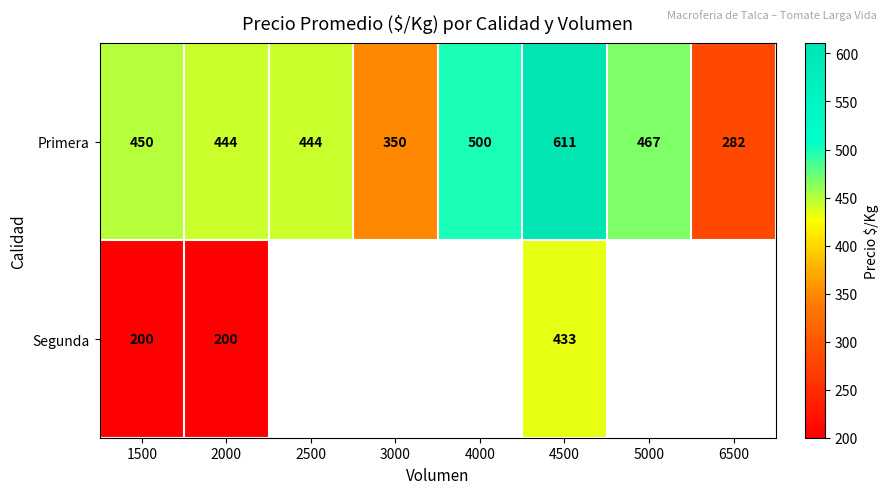

What is the sum of all Primera values?

3548